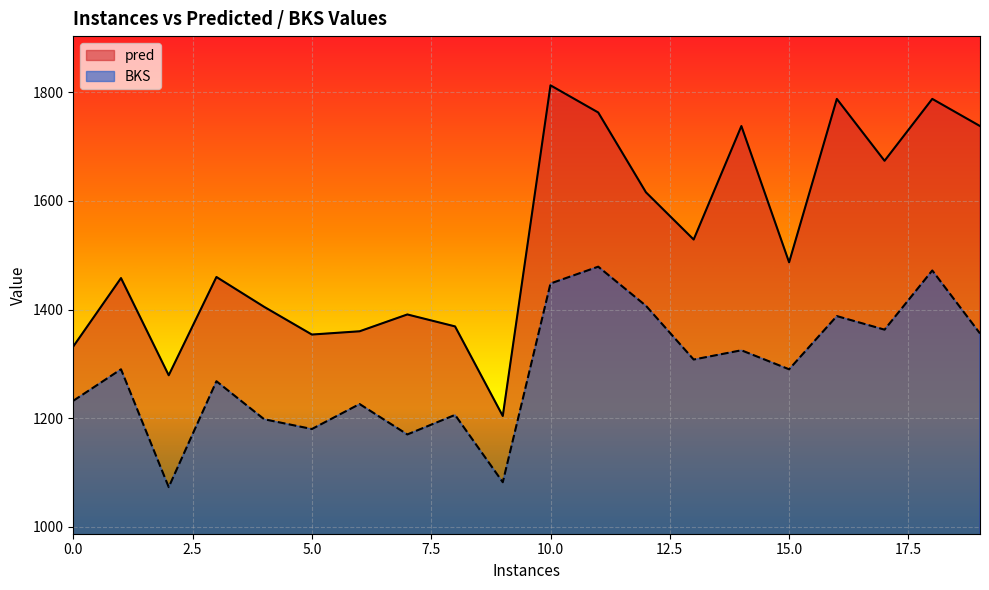

How many values in the pred series exceed 1487?

9